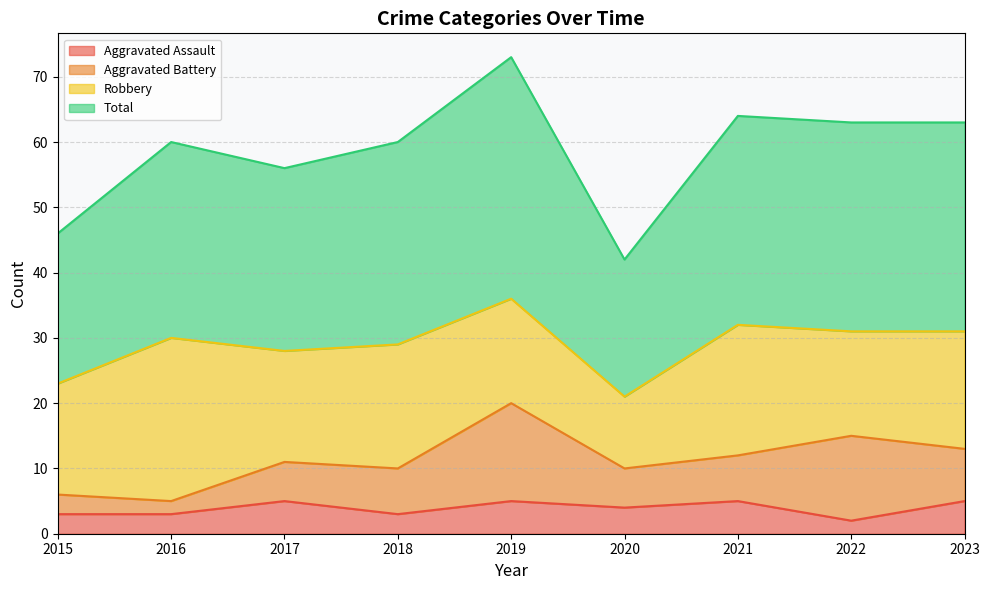

What is the spread (max minus min) of values at 2017?

51